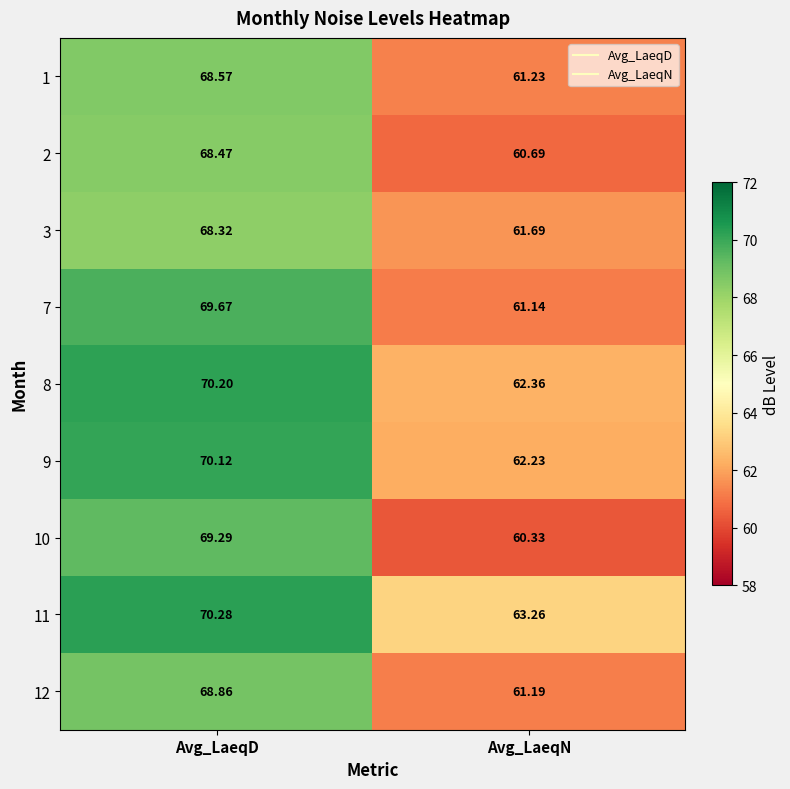

At which label is 1 closest to 64?

Avg_LaeqN